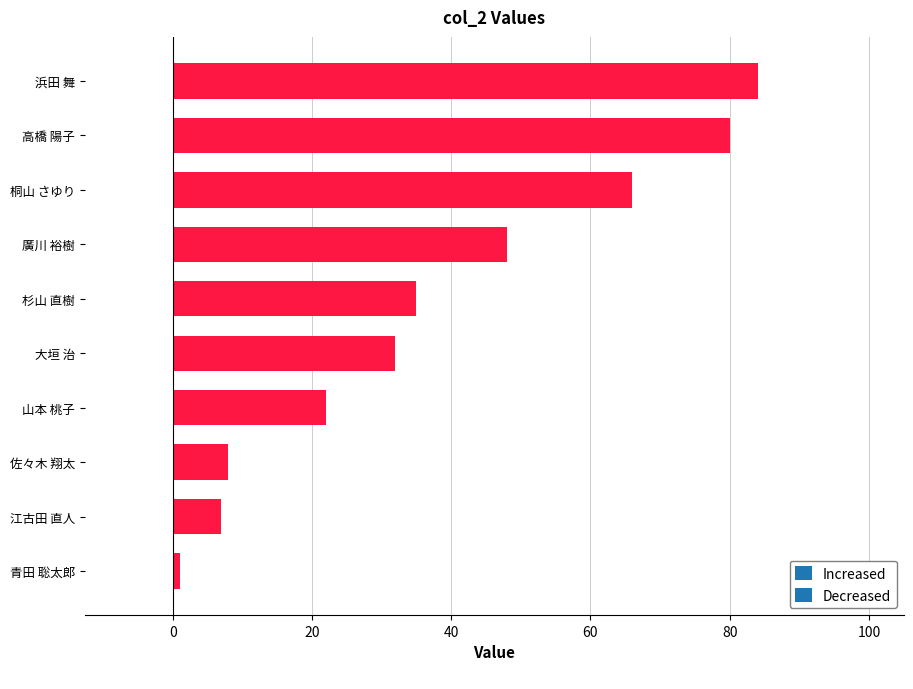

What is the difference between the values at 山本 桃子 and 廣川 裕樹?

26